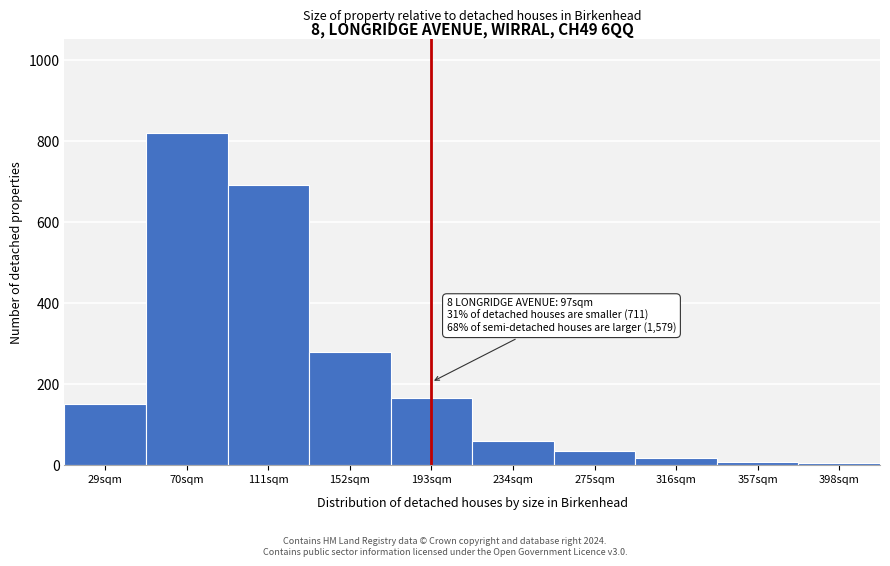

What is the change in value from 70sqm to 111sqm?

-130